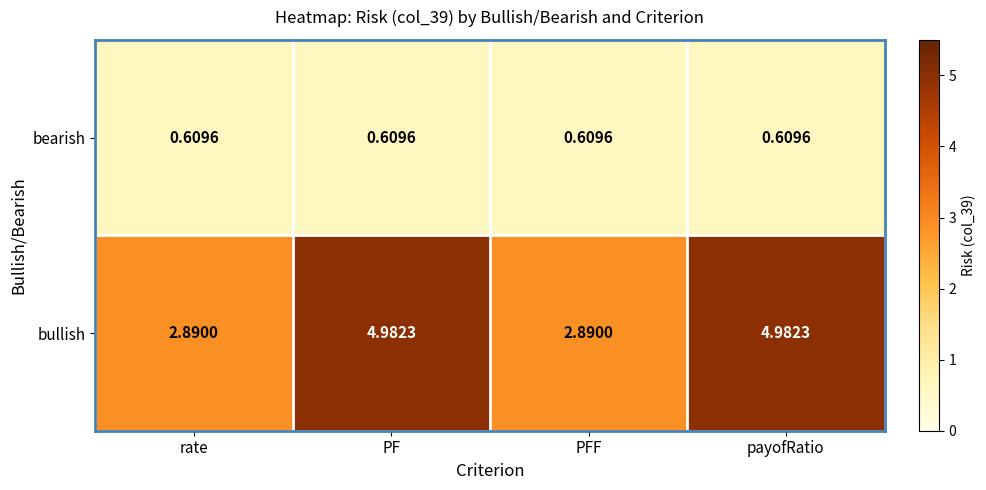

At PF, list the series in order from smallest to largest.

bearish, bullish